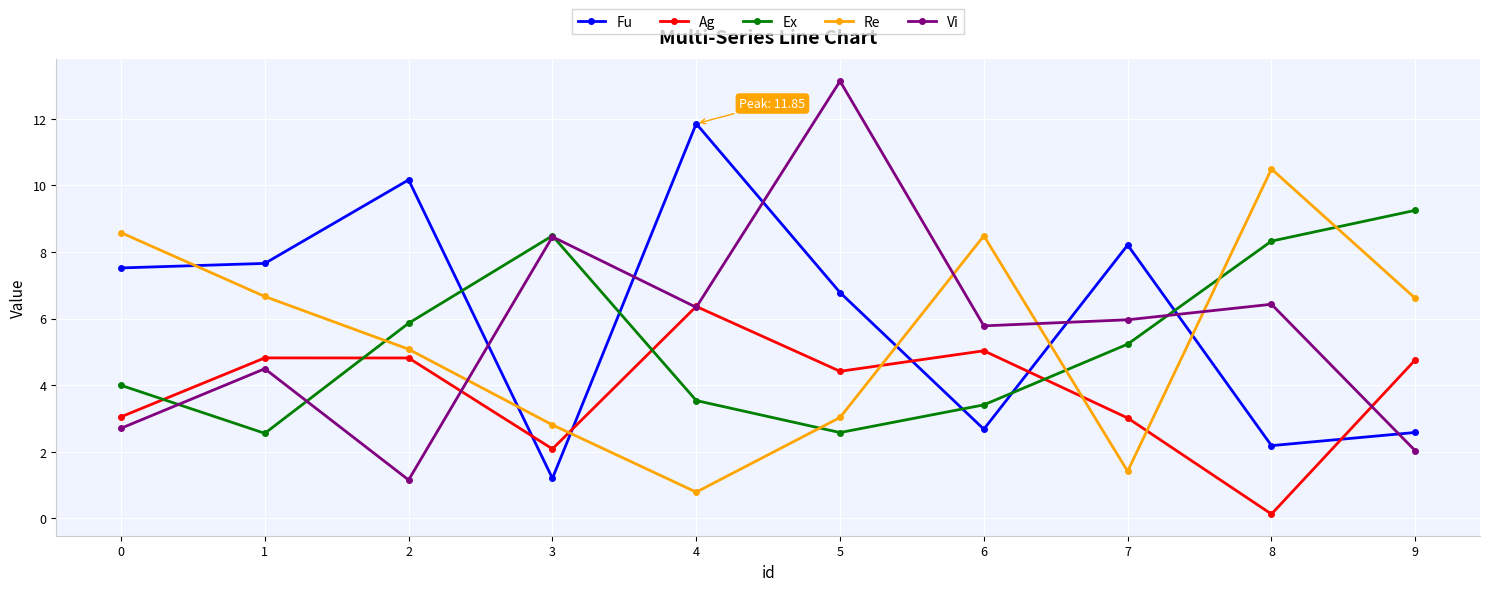

True or false: Re and Fu cross at least once.

True